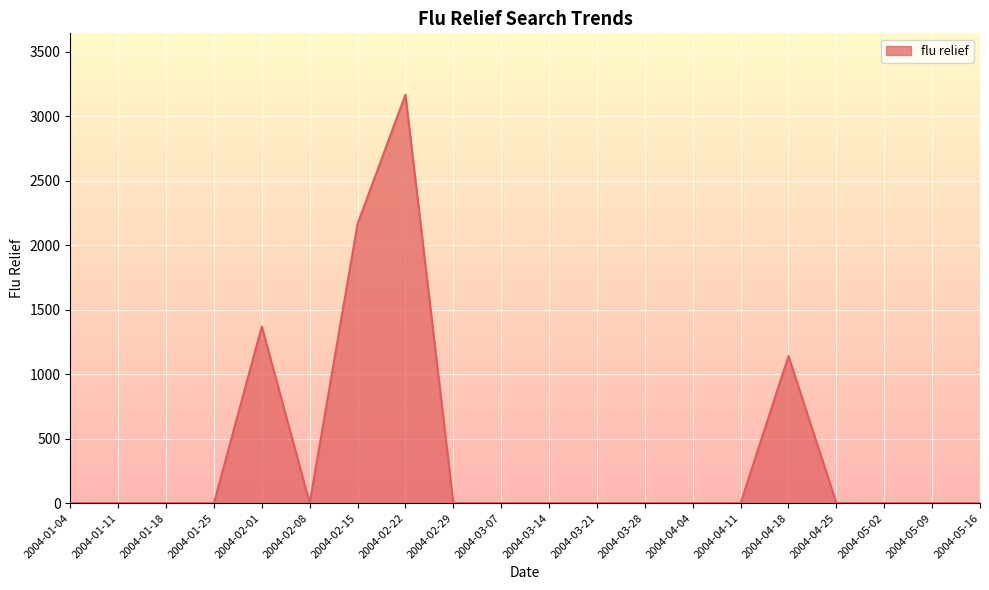

Where is the data nearest to the value 1584?

2004-02-01